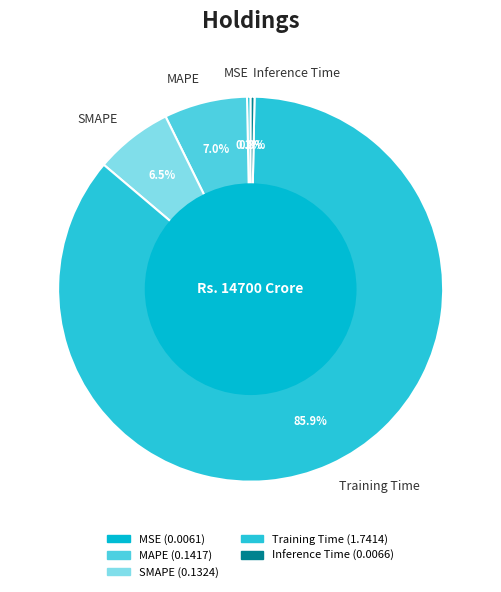

How many slices are in this pie chart?

5